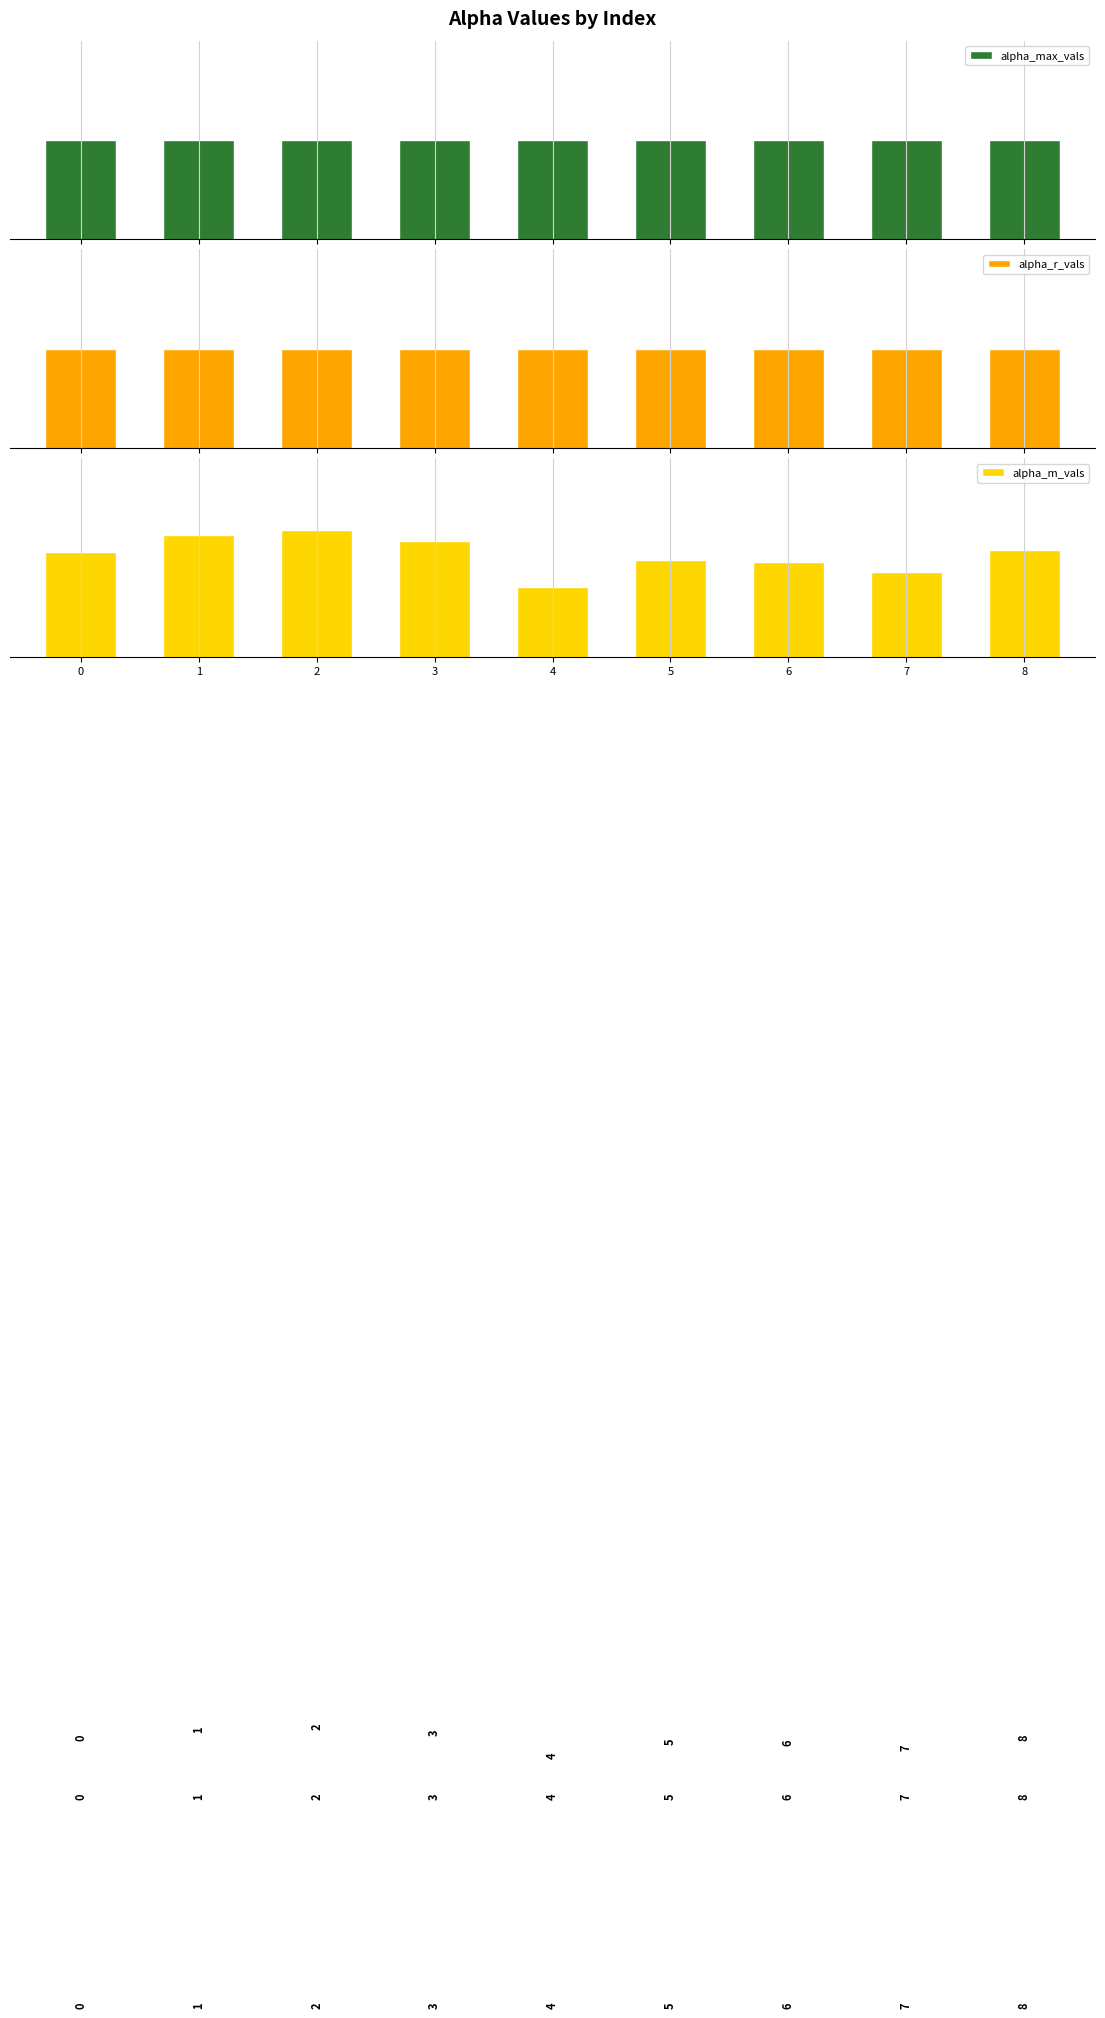

How many bars are there in total?

27